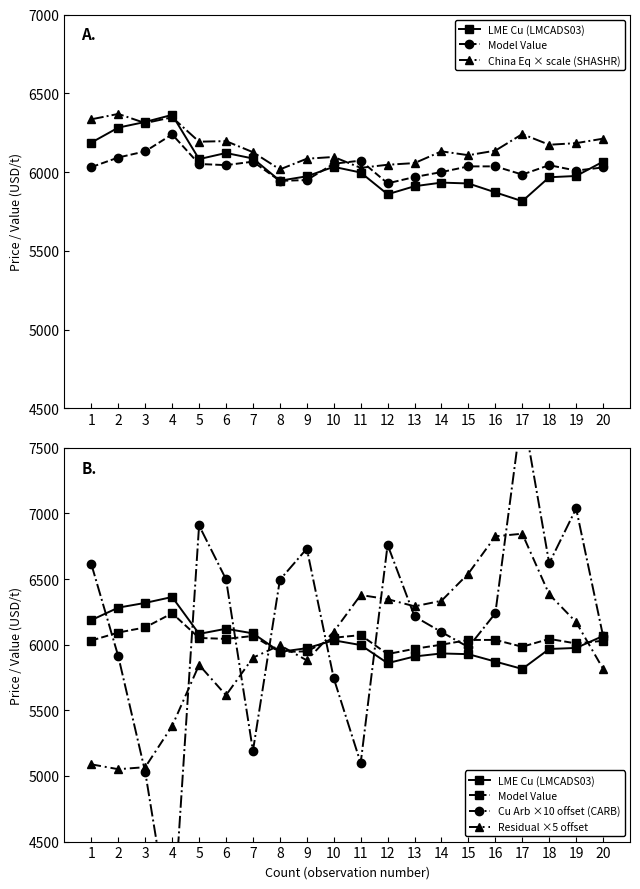

Reading right to left, what are all the values shown in this chart?

LME Cu (LMCADS03): 20=6066.0	19=5975.0	18=5967.0	17=5815.0	16=5871.0	15=5927.5	14=5933.0	13=5910.0	12=5859.0	11=5997.0	10=6033.0	9=5973.0	8=5945.0	7=6086.0	6=6121.0	5=6082.0	4=6363.0	3=6318.0	2=6282.0	1=6187.0
Model Value: 20=6029.2	19=6009.3	18=6043.6	17=5984.0	16=6036.0	15=6035.9	14=5999.8	13=5968.4	12=5928.3	11=6072.6	10=6052.8	9=5949.1	8=5944.1	7=6066.1	6=6043.9	5=6051.1	4=6239.1	3=6131.4	2=6092.3	1=6031.4
China Eq × scale (SHASHR): 20=6211.9	19=6183.5	18=6173.2	17=6241.0	16=6135.9	15=6107.0	14=6131.3	13=6056.9	12=6046.3	11=6026.6	10=6095.7	9=6084.6	8=6016.8	7=6126.2	6=6196.3	5=6192.7	4=6347.8	3=6310.6	2=6369.0	1=6334.8
Cu Arb ×10 offset (CARB): 20=6065.6	19=7037.1	18=6619.7	17=7796.9	16=6238.6	15=5981.2	14=6096.1	13=6214.8	12=6760.4	11=5098.2	10=5744.1	9=6731.3	8=6493.6	7=5190.9	6=6497.9	5=6907.7	4=3773.0	3=5030.0	2=5911.2	1=6612.6
Residual ×5 offset: 20=5816.1	19=6171.4	18=6383.2	17=6844.9	16=6825.2	15=6541.8	14=6334.0	13=6292.1	12=6346.4	11=6377.9	10=6098.8	9=5880.4	8=5995.8	7=5900.6	6=5614.6	5=5845.8	4=5380.4	3=5066.8	2=5051.4	1=5088.4